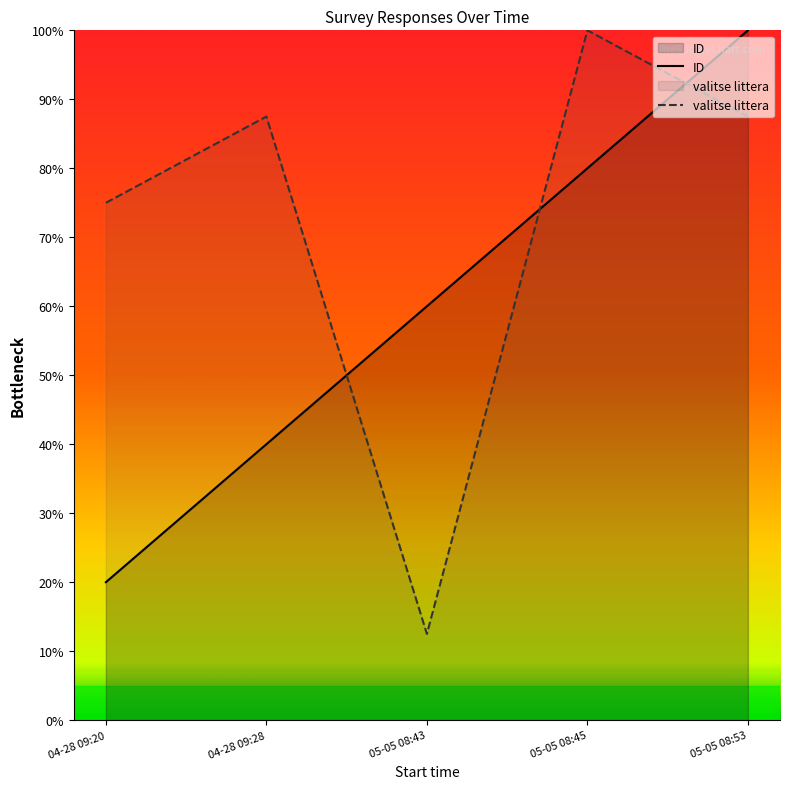

How many data points in valitse littera are above 87?

3